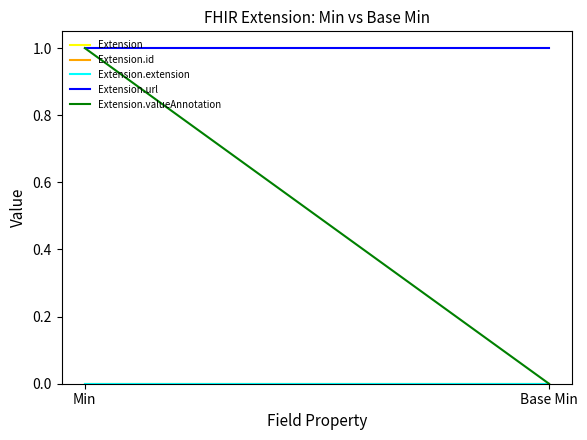

What is the greatest value displayed?

1